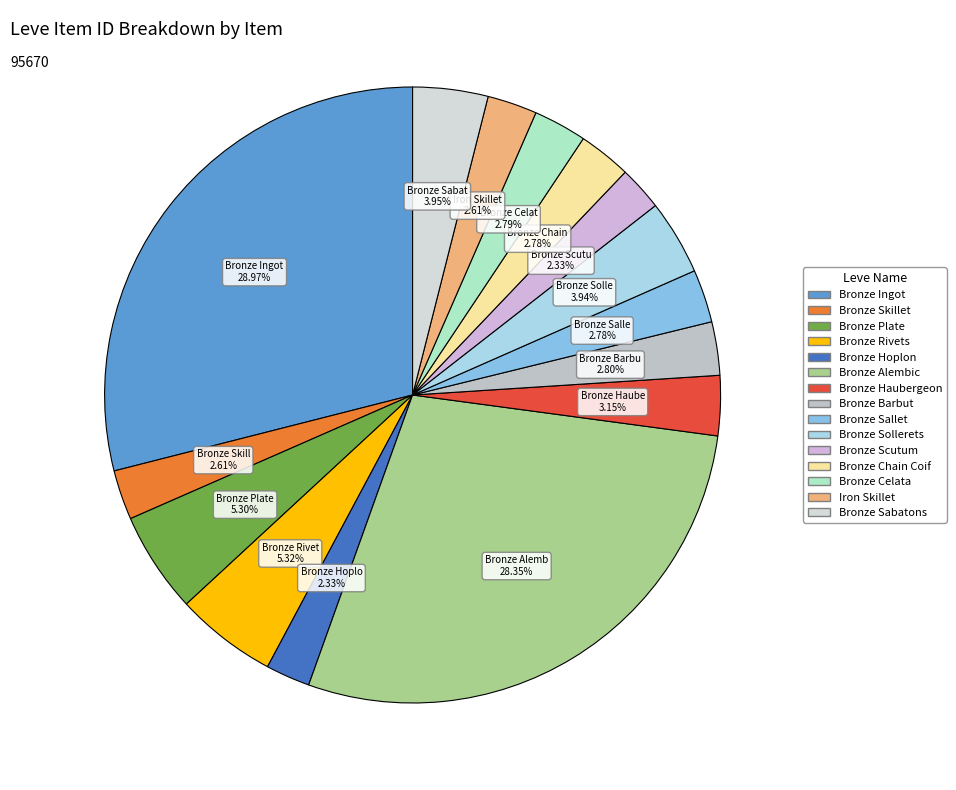

What percentage is the Iron Skillet slice, to the nearest percent?

3%